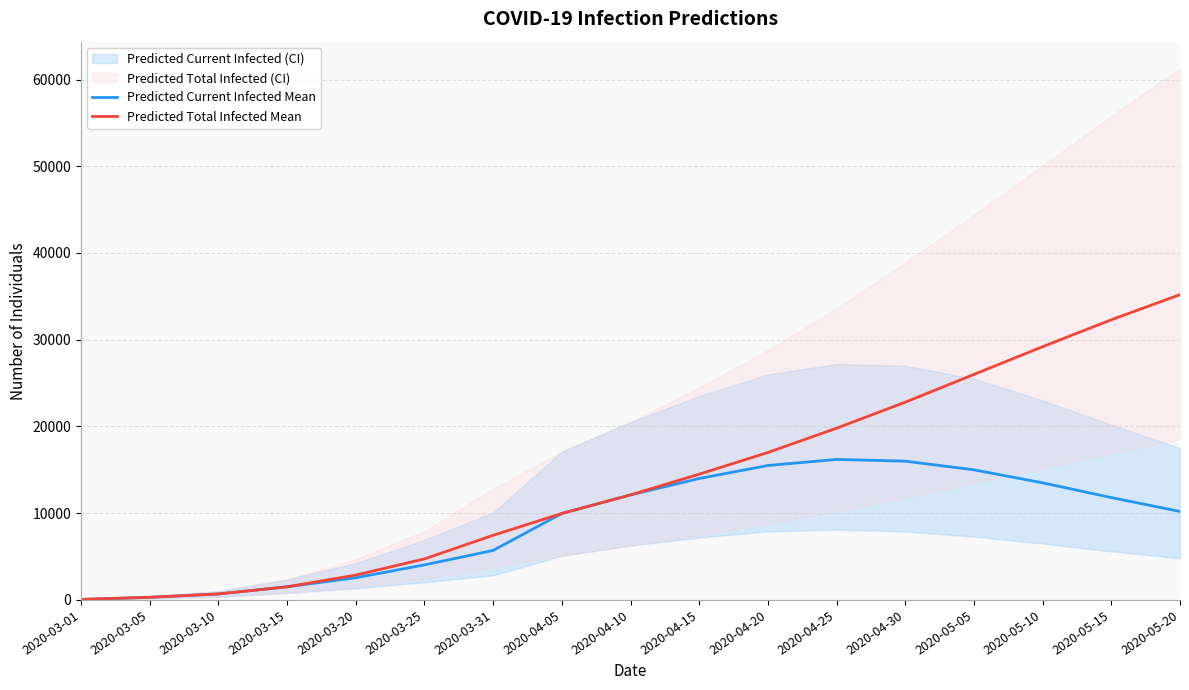

True or false: Predicted Total Infected Mean and Predicted Current Infected Mean cross at least once.

False